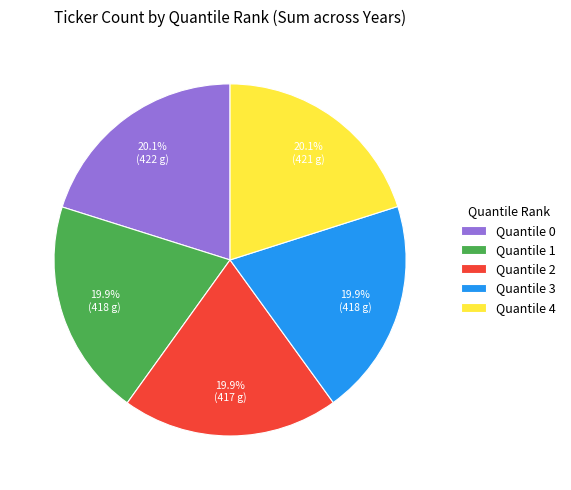

Is it true that Quantile 2 is 31% of the pie?

False